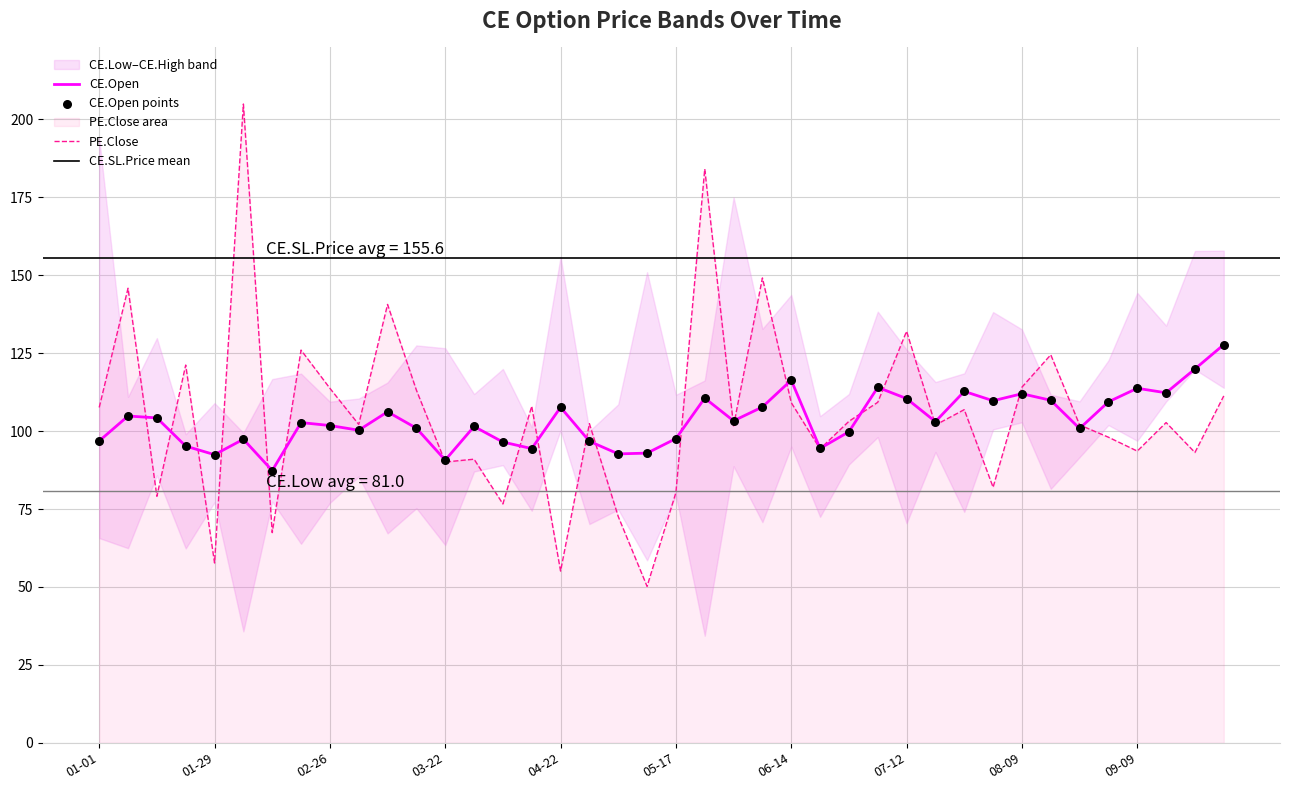

At which category is the sum across all series the highest?

2024-05-27